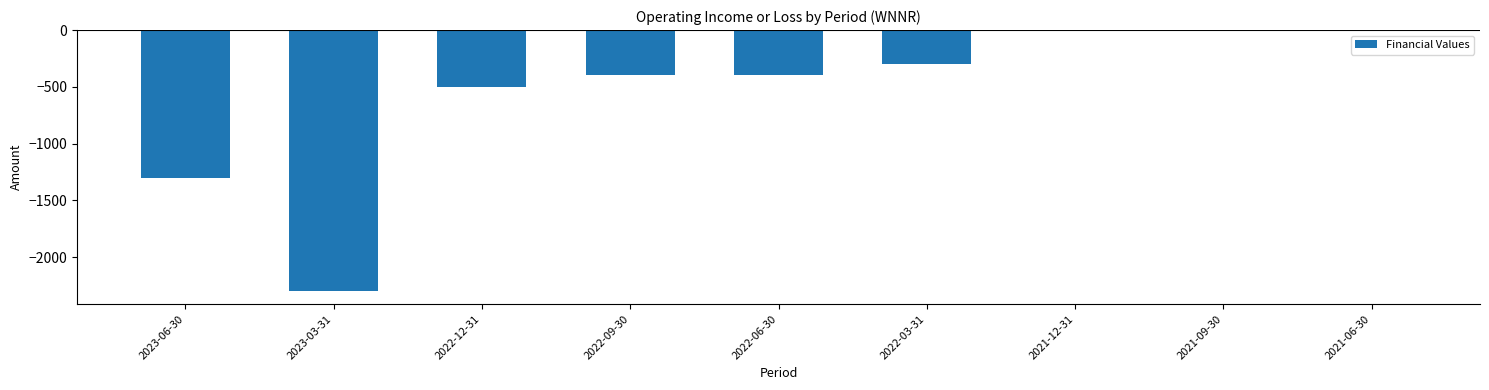

What is the change in value from 2022-09-30 to 2021-12-31?

+400